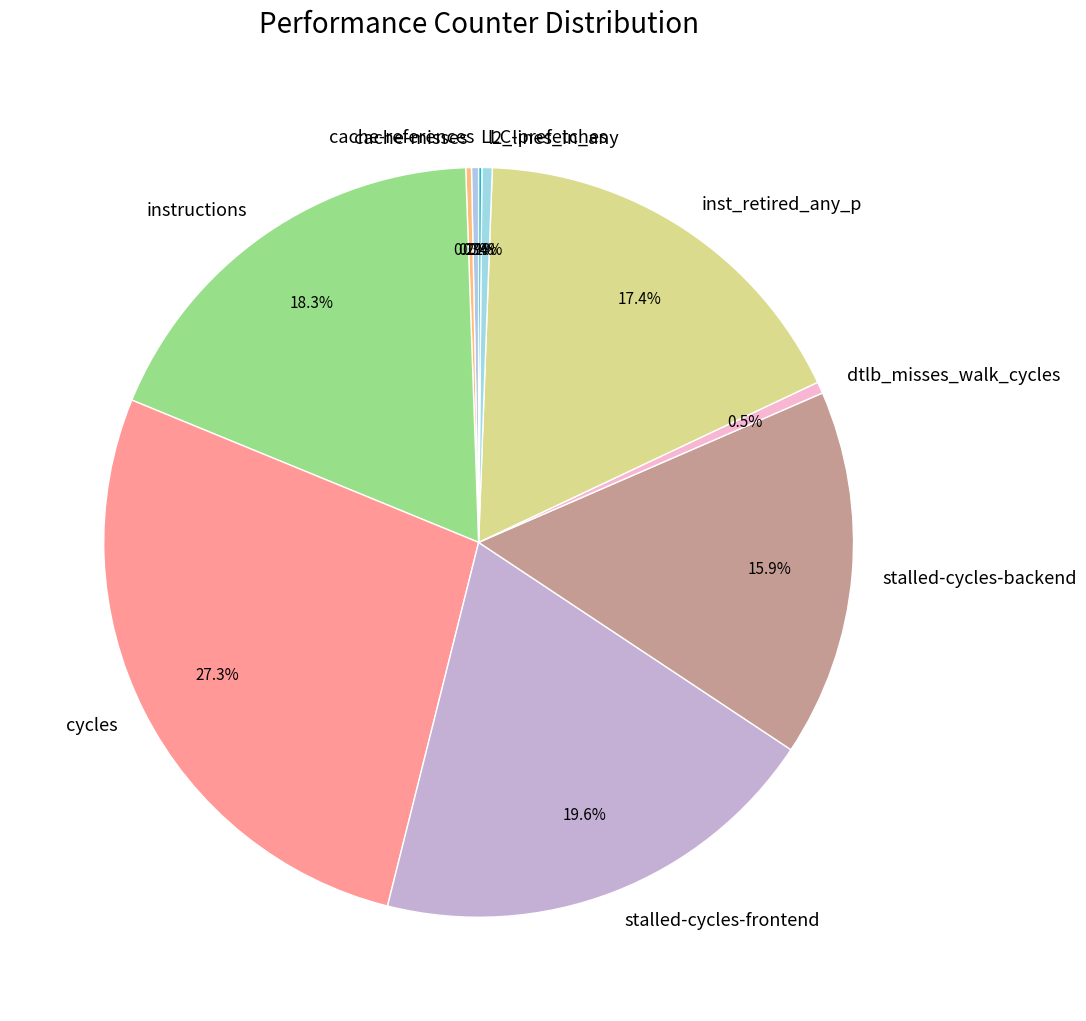

What portion of the pie excludes stalled-cycles-frontend?

80.4%